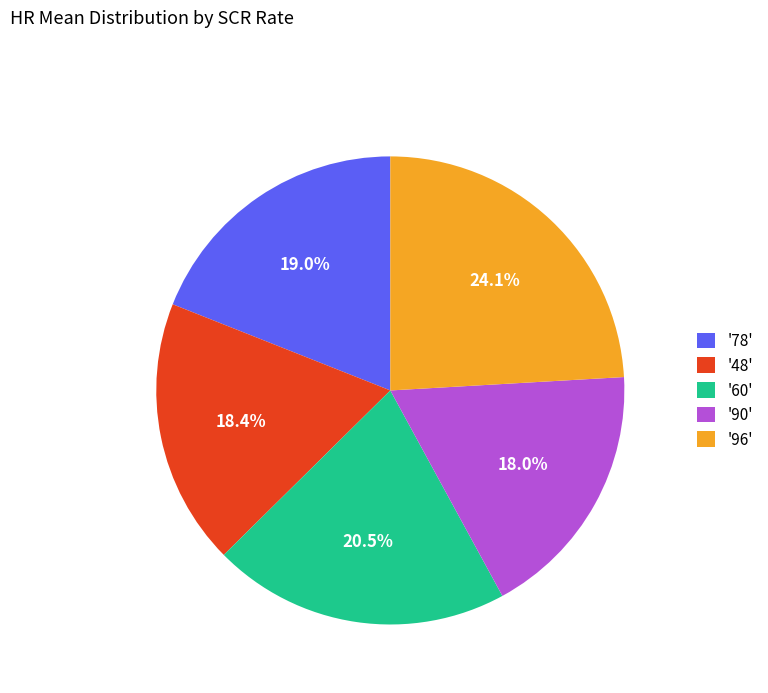

Which slice is the largest?

'96'